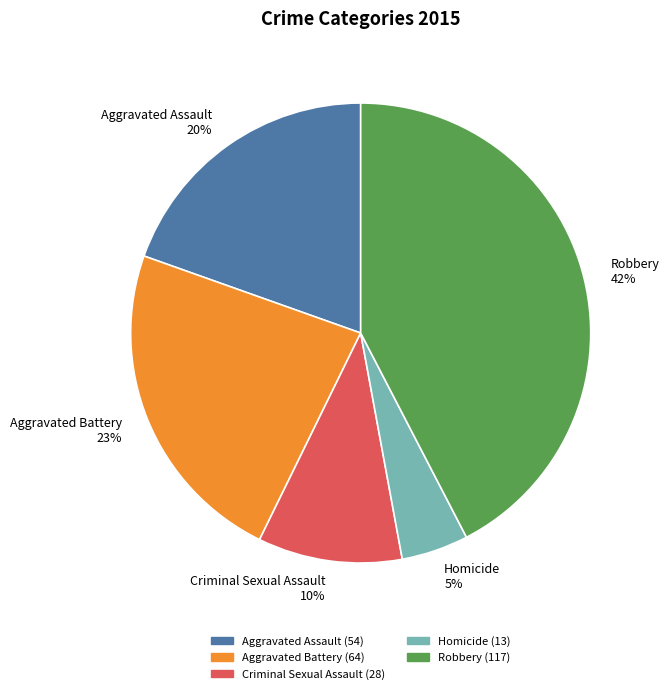

To the nearest percent, what percentage of the pie is Criminal Sexual Assault?

10%